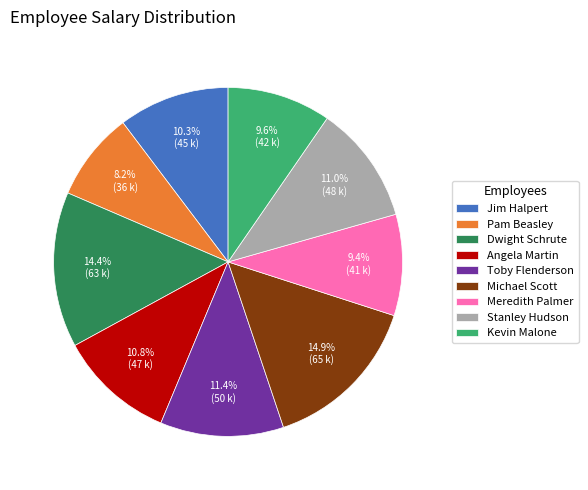

Does Meredith Palmer represent more than half of the total?

No